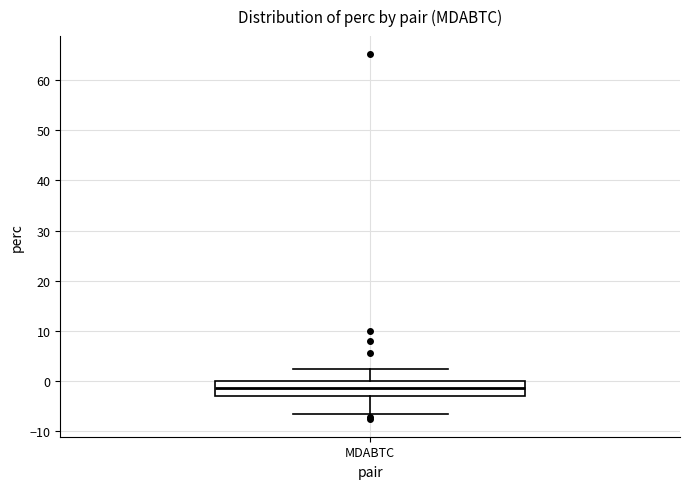

Where does the median line of the box for MDABTC sit on the y-axis? The values are not printed on the chart, so give them approximately, as read against the axis.

-1